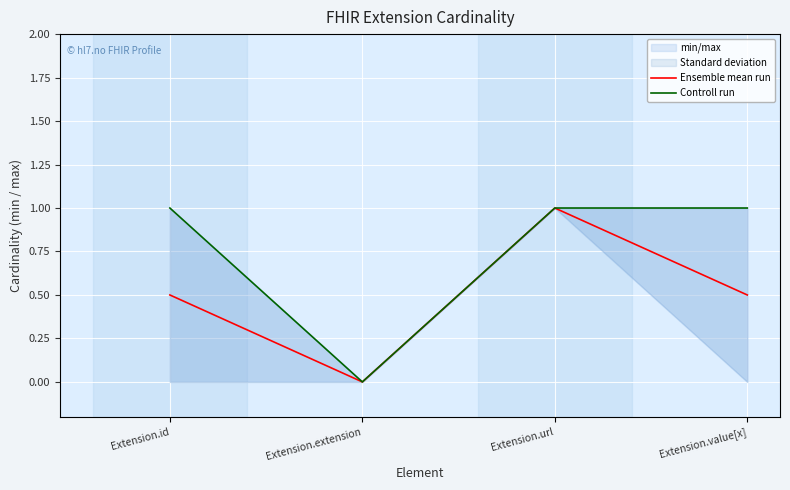

True or false: Ensemble mean run and Controll run cross at least once.

False